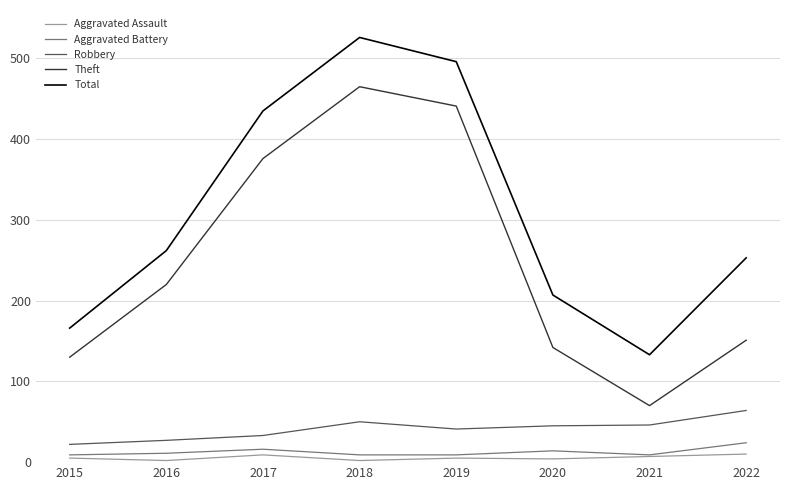

Which label corresponds to the largest value in the chart?

2018